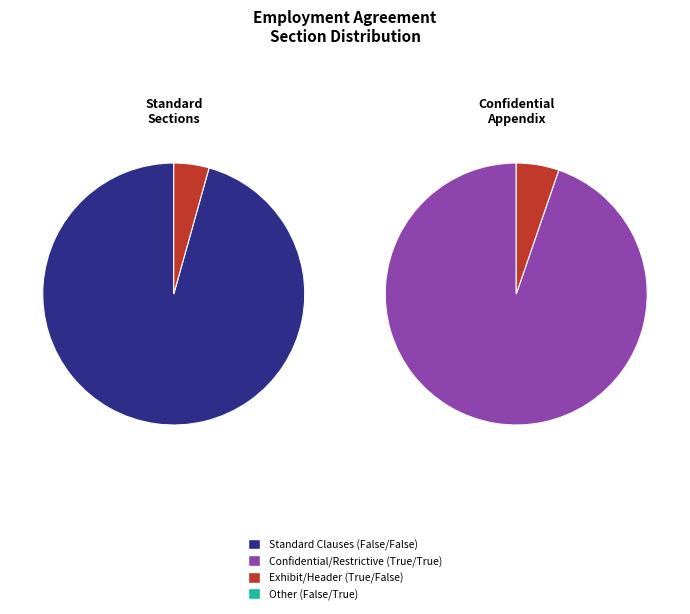

Approximately how many times larger is the value at True_False compared to True_True?

0.1